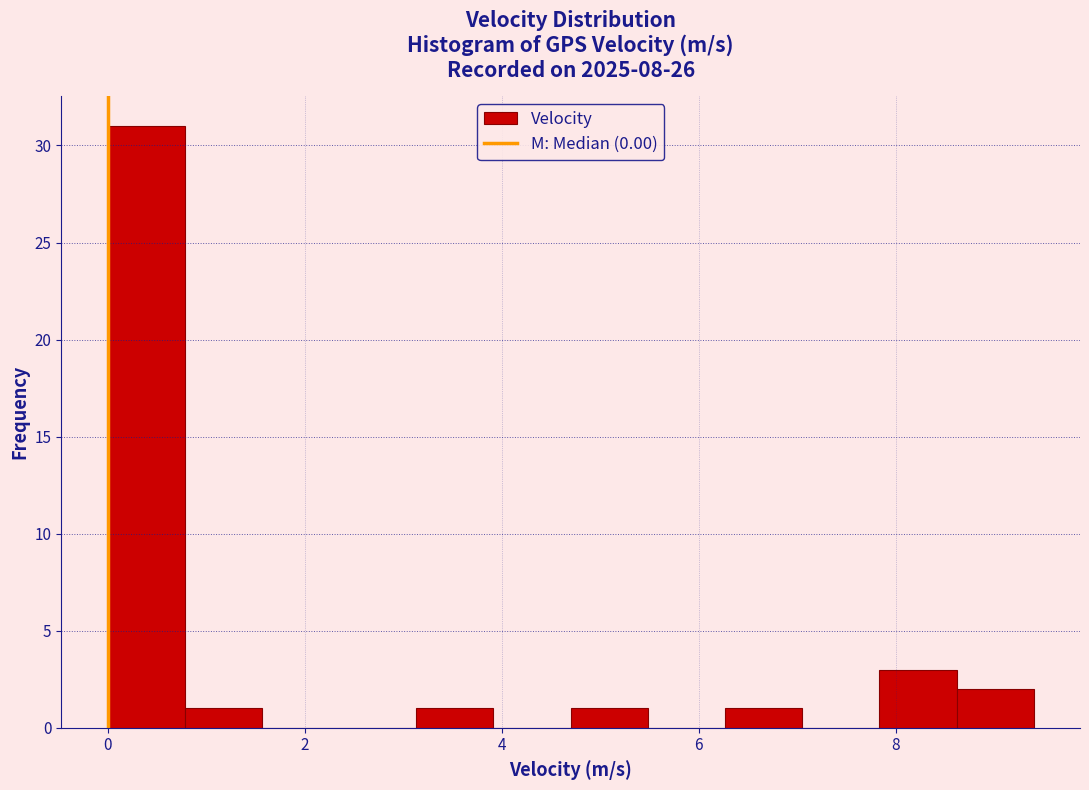

Read against the x-axis, roughly where is the centre of the tallest bar?

0.4